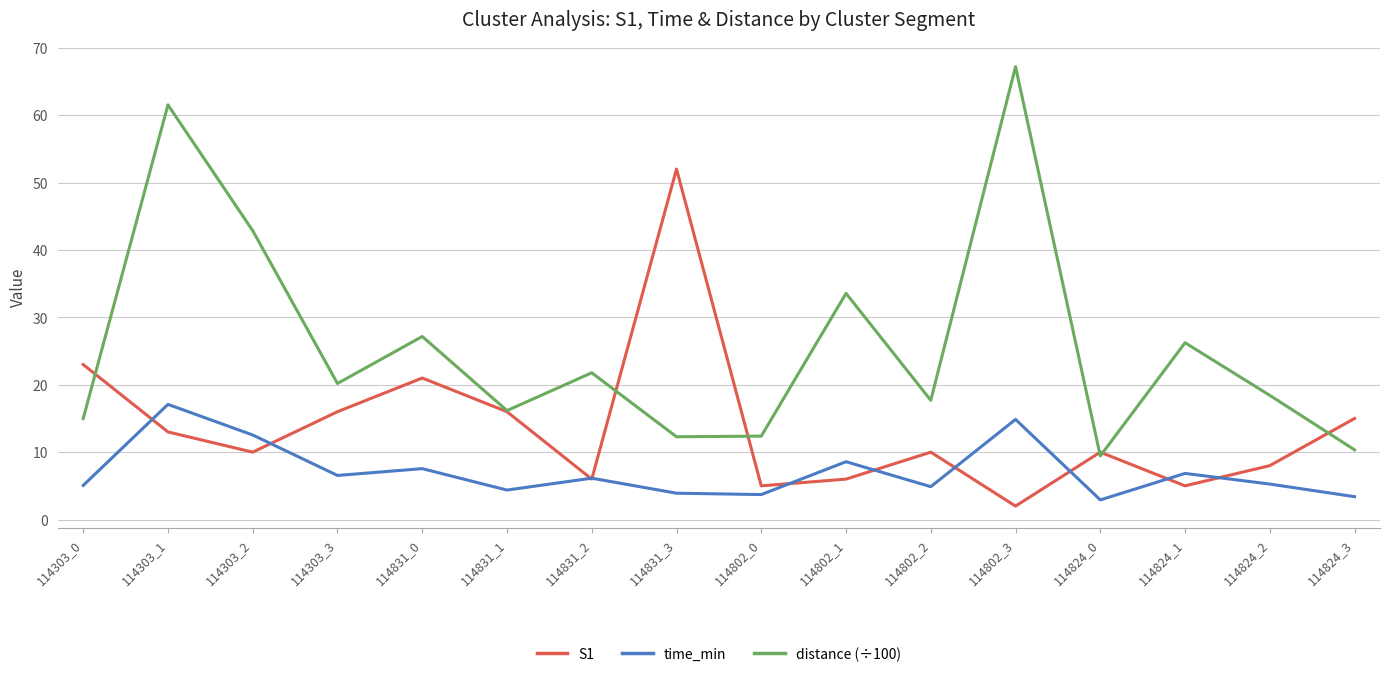

True or false: time_min and distance (÷100) cross at least once.

False